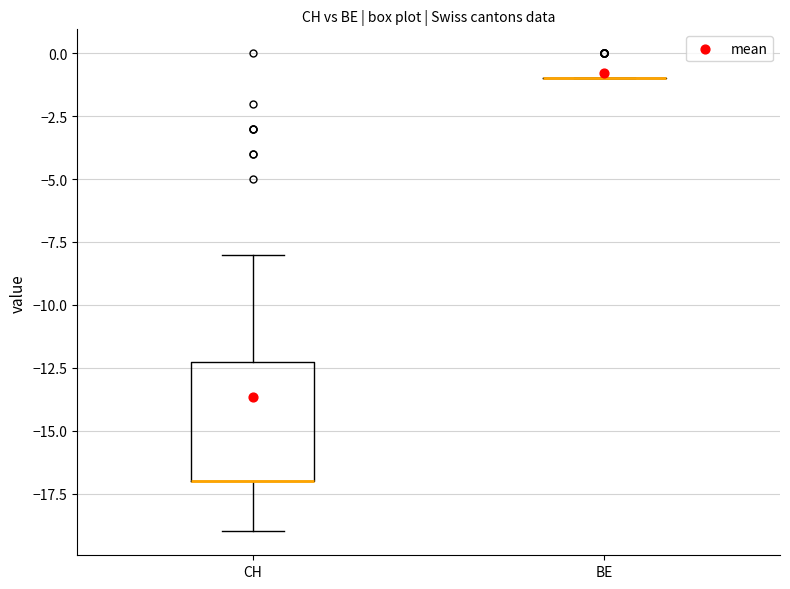

Reading left to right, transcribe this box plot: for each box, give where its median line is, the range the box spans, and where its two whiskers end, as read against the y-axis. The values are not printed on the chart, so give them approximately, as read against the axis.

CH: median -17 (drawn on the box's lower edge), box -17 to -12, whiskers -19 to -8
BE: box collapsed to a line at -1, whiskers -1 to -1